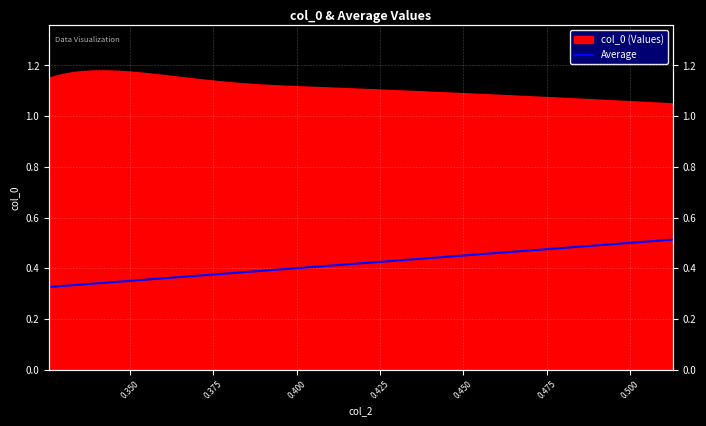

The value at 38 is 0.7. True or false?

False